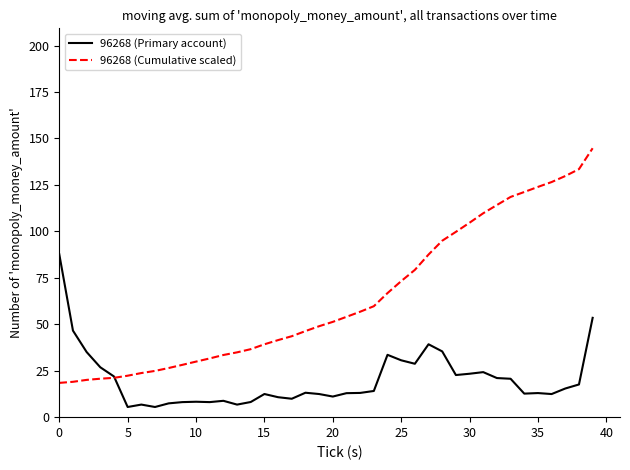

How many lines are shown in the chart?

2